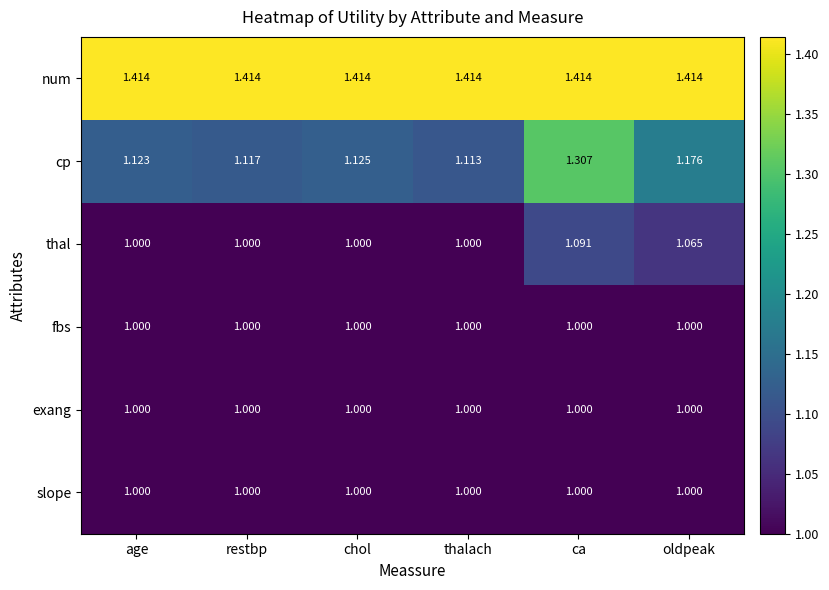

Which series changed the most between thalach and oldpeak?

thal